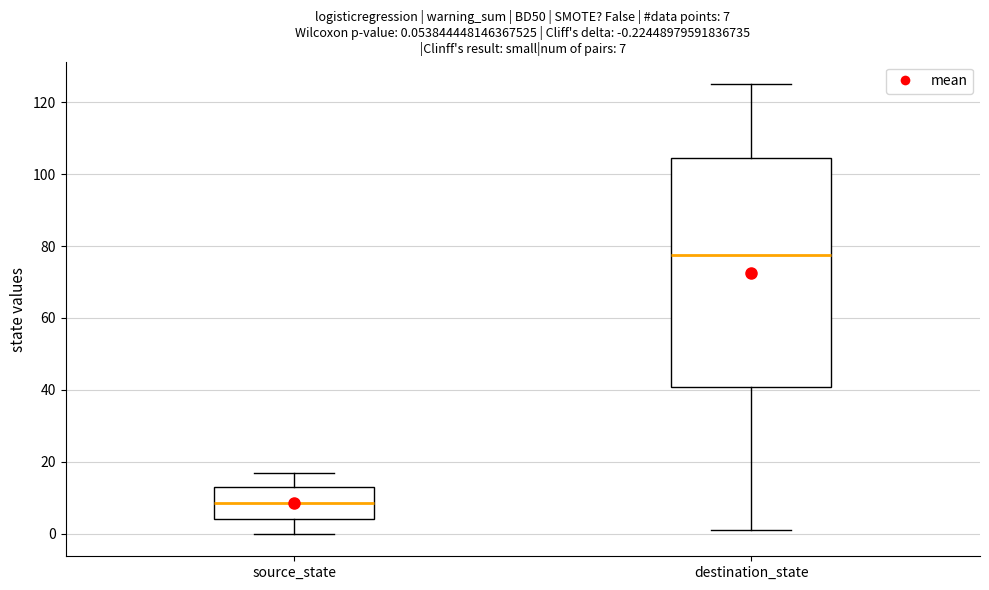

Comparing the boxes themselves (not the whiskers), which one is the tallest?

destination_state